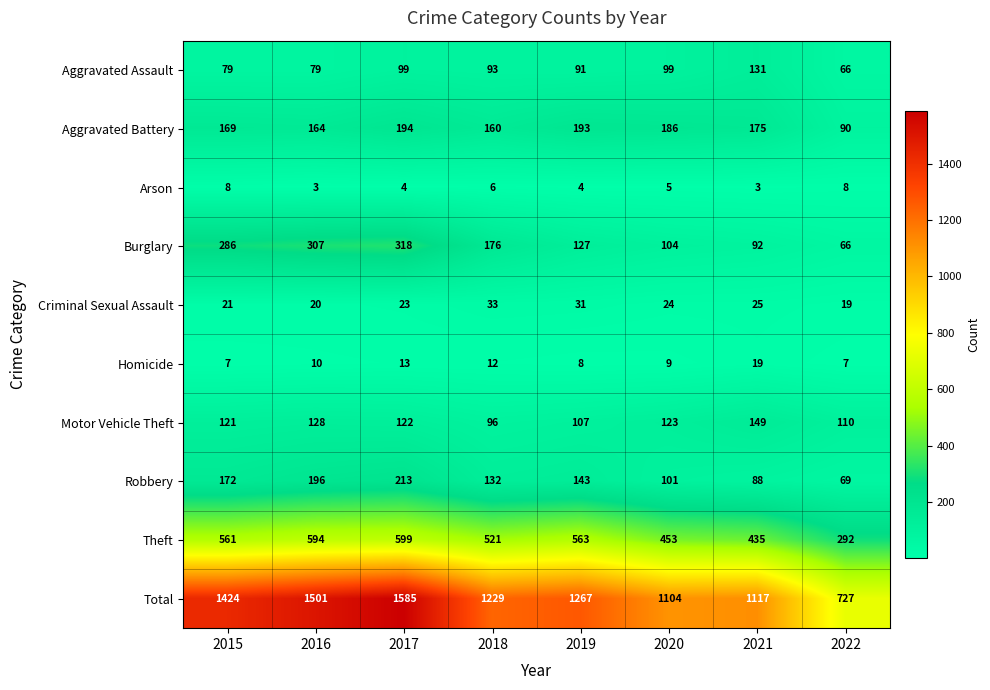

At how many categories does at least one series exceed 558?

8